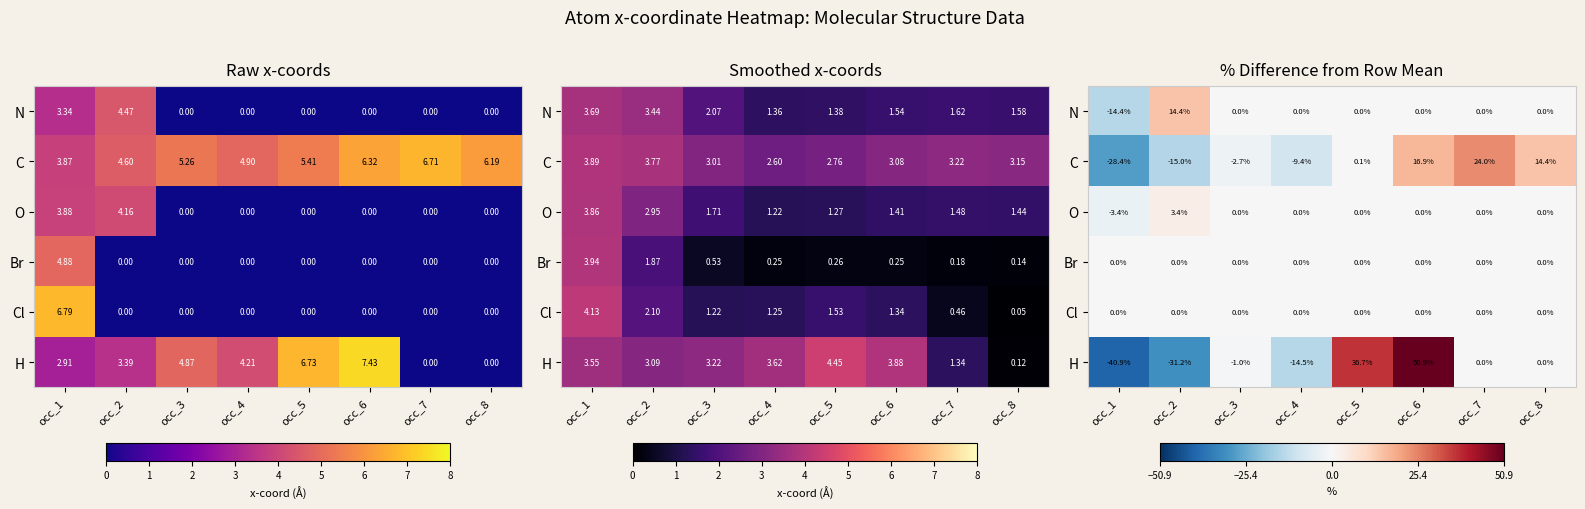

Where is C nearest to the value -2?

occ_3